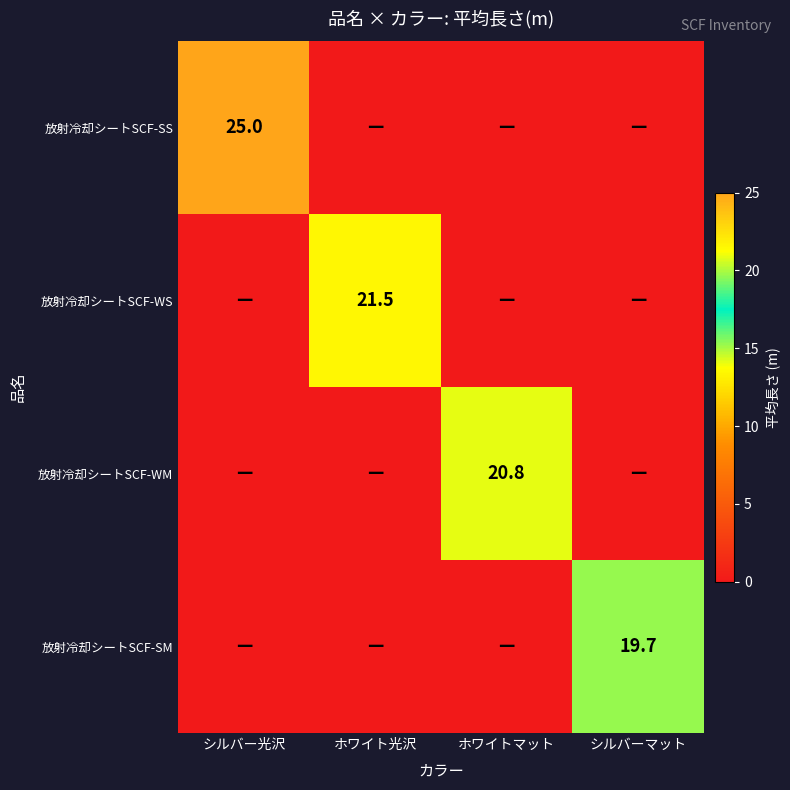

The 放射冷却シートSCF-WM series shows 29.2 at ホワイトマット. True or false?

False